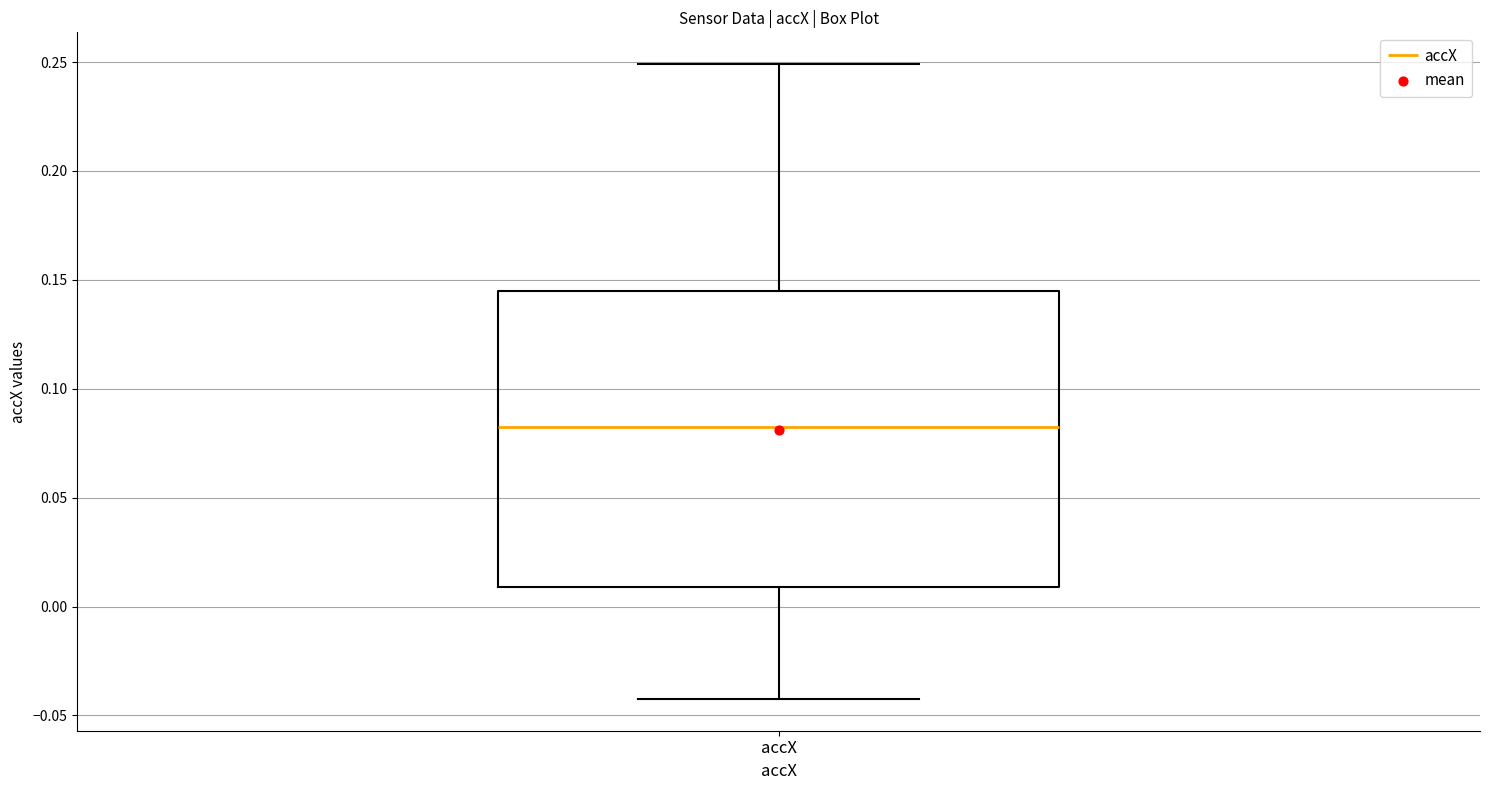

Transcribe this box plot: give where the median line is, the range the box spans, and where the two whiskers end, as read against the y-axis. The values are not printed on the chart, so give them approximately, as read against the axis.

median 0.080, box 0.010 to 0.145, whiskers -0.040 to 0.250